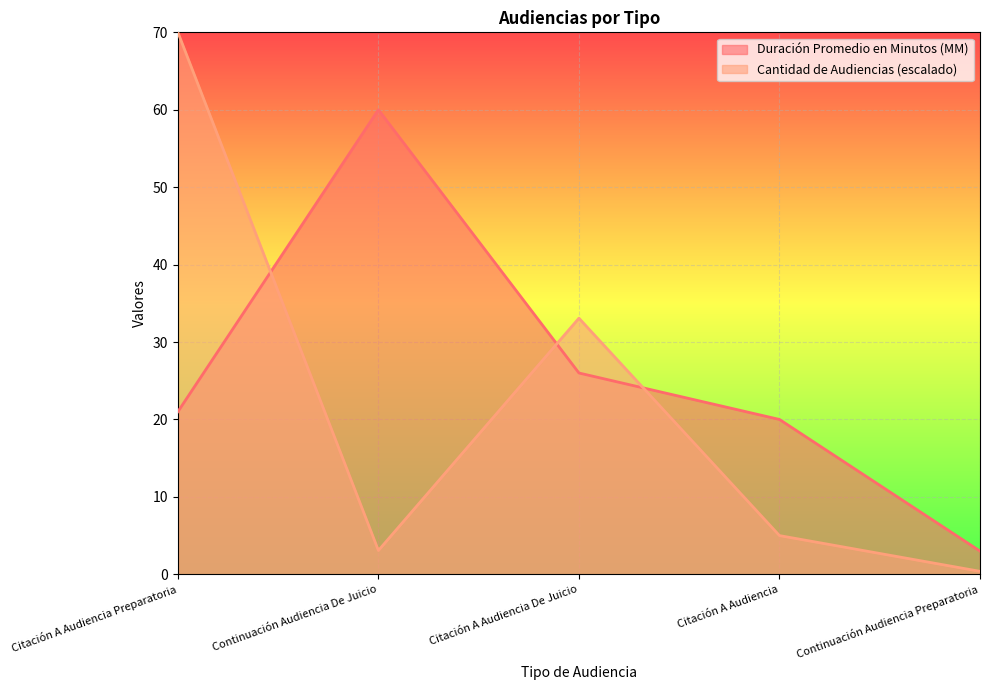

List the series in order of their overall mean, lowest first.

Cantidad de Audiencias (escalado), Duración Promedio en Minutos (MM)